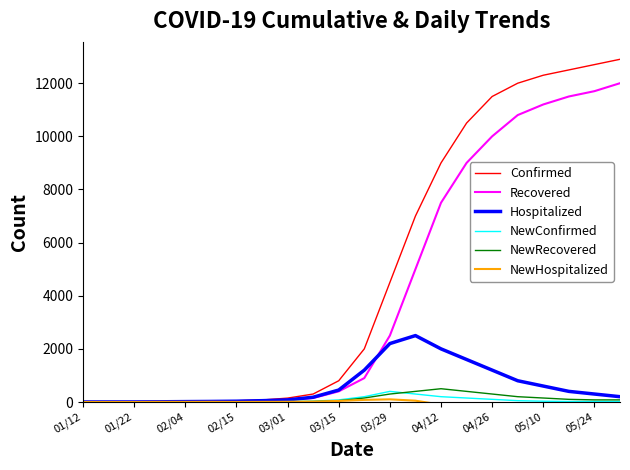

What is the highest value of the NewConfirmed series?

400